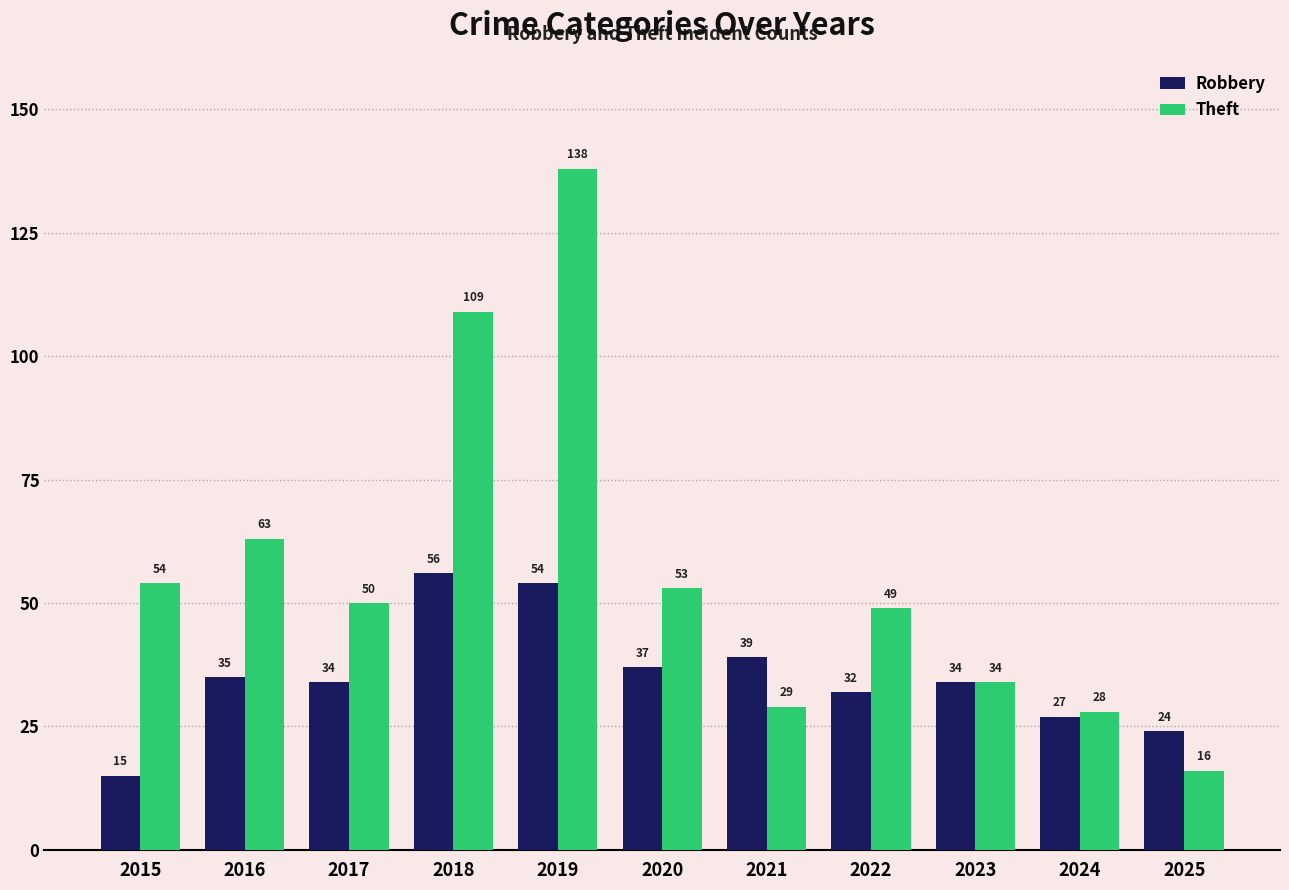

True or false: Theft has a value of 28 at 2022.

False